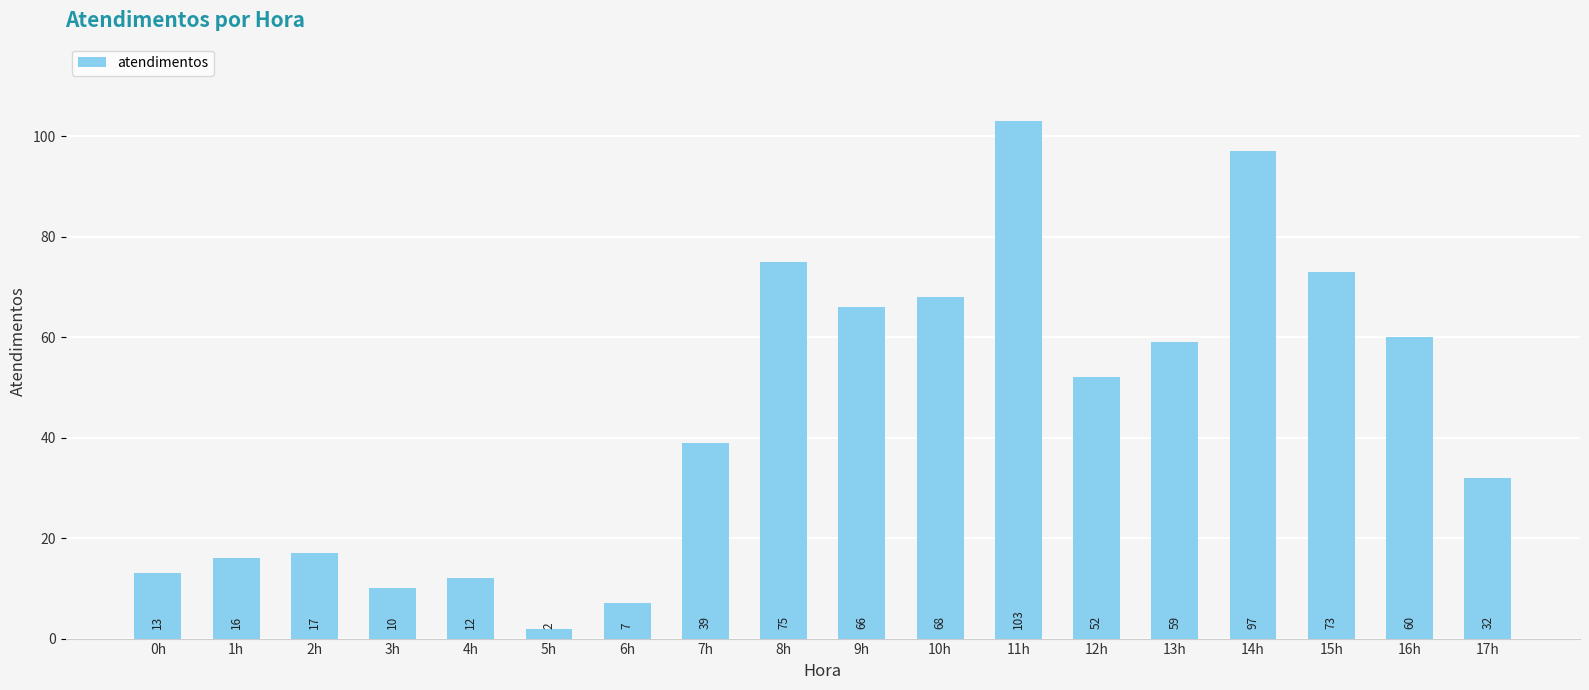

List the labels in order of value, largest first.

11h, 14h, 8h, 15h, 10h, 9h, 16h, 13h, 12h, 7h, 17h, 2h, 1h, 0h, 4h, 3h, 6h, 5h